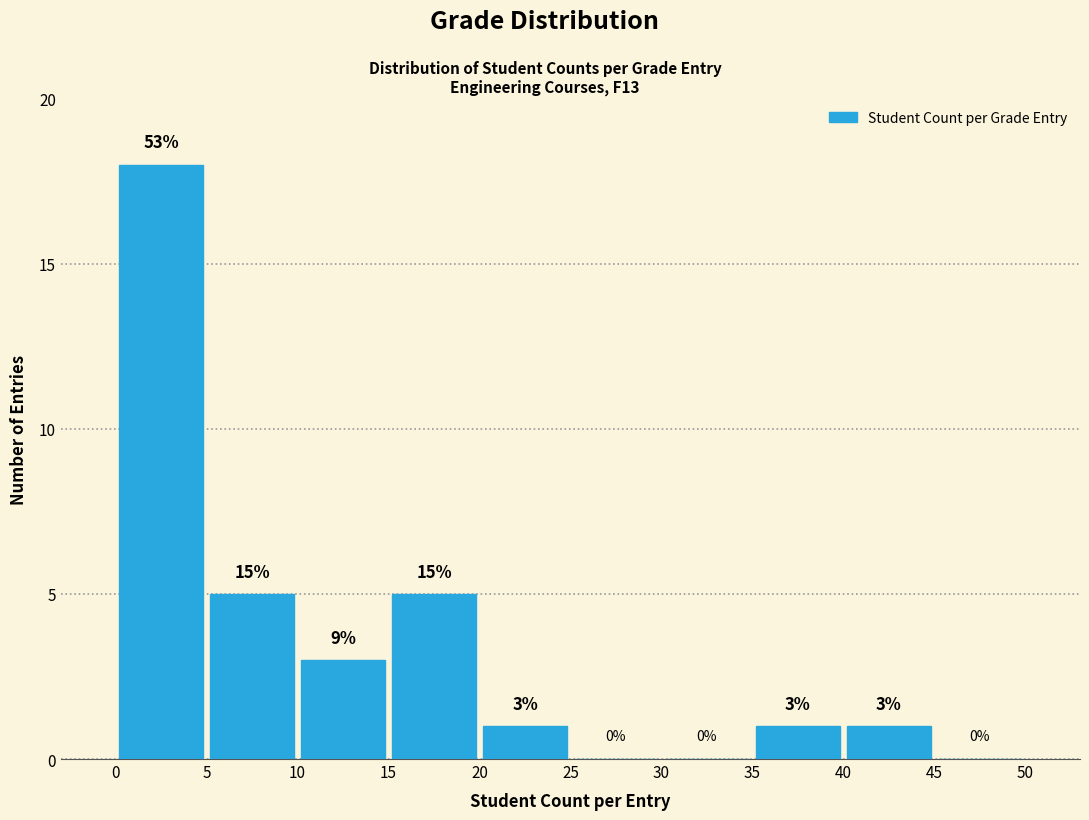

Which range on the x-axis has the tallest bar?

0 to 5